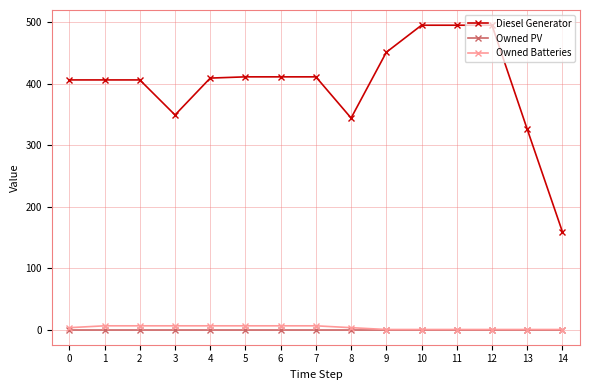

How many data points does each series have?

15